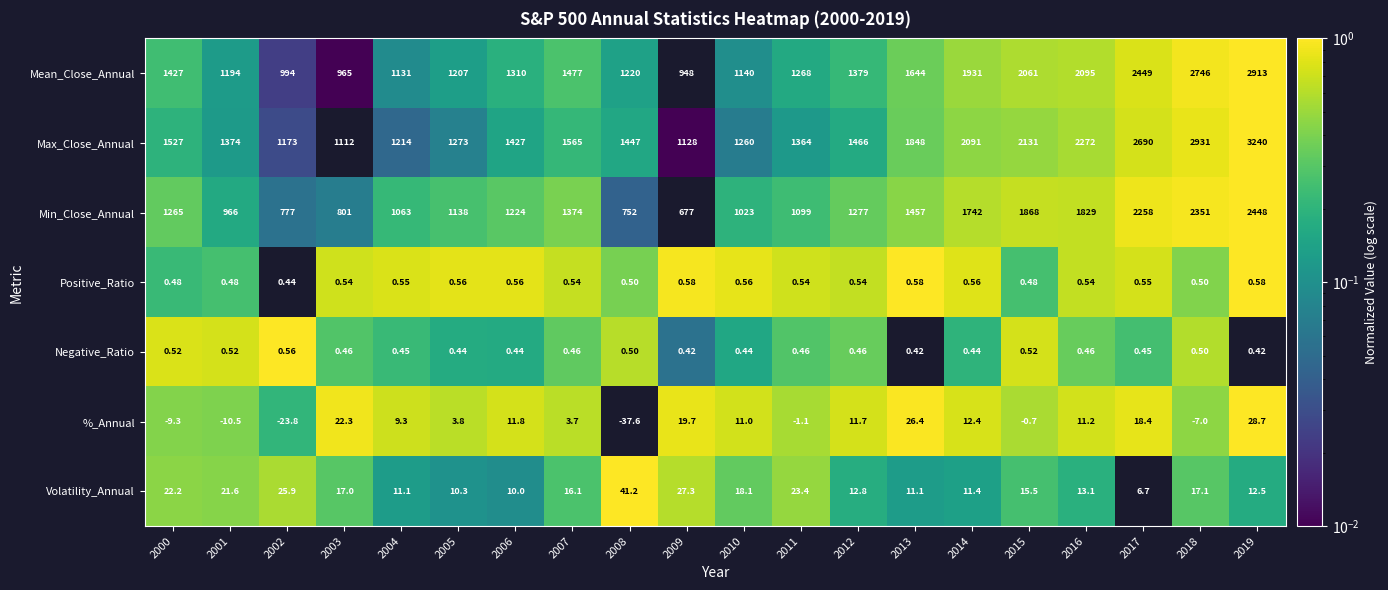

How many distinct data groups are displayed?

7